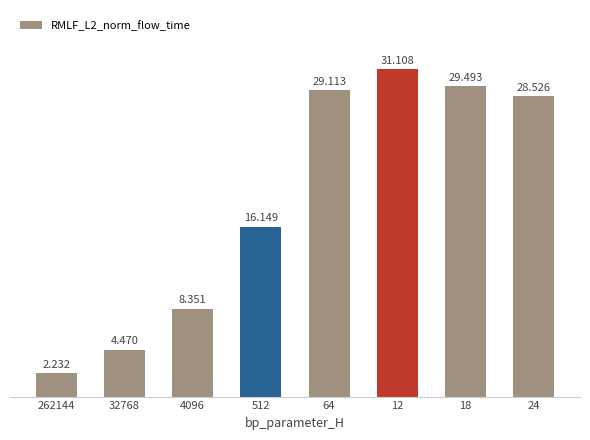

Does the chart contain any negative values?

No